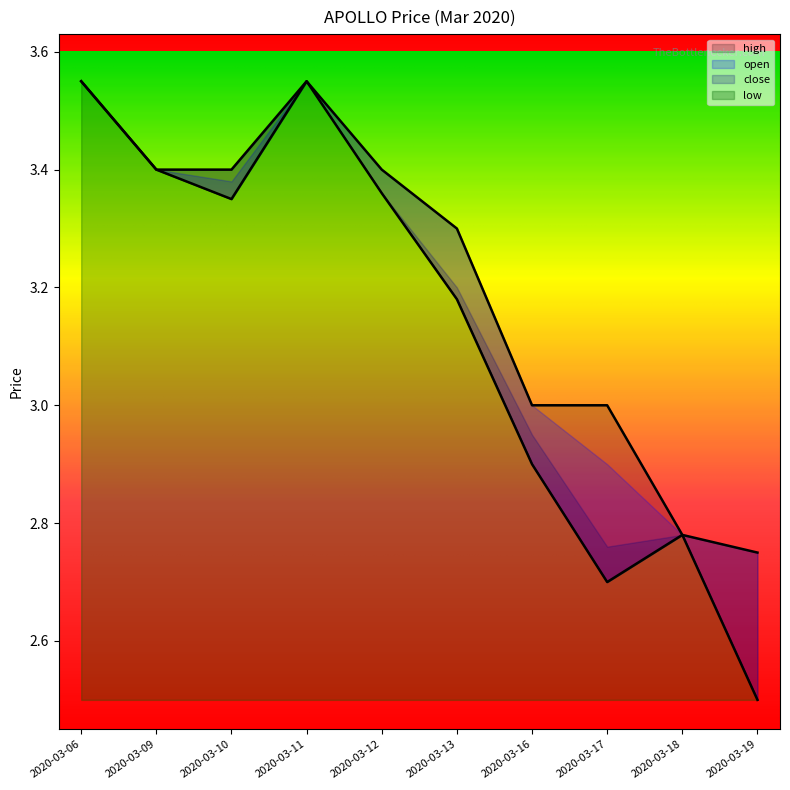

Which label corresponds to the smallest value in the chart?

2020-03-19